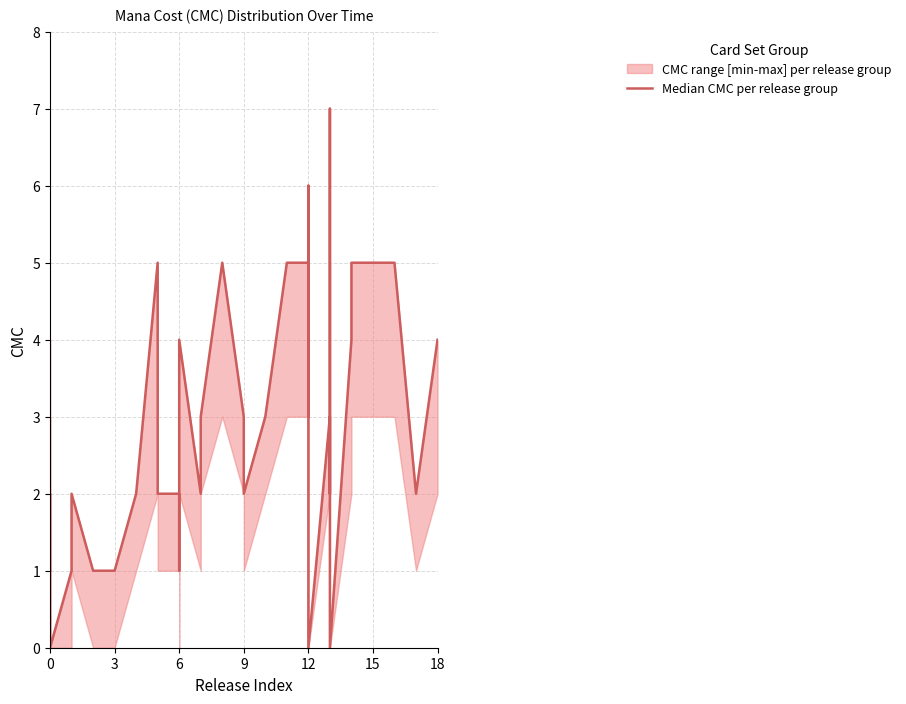

What is the value of the 38th point from the left?

5